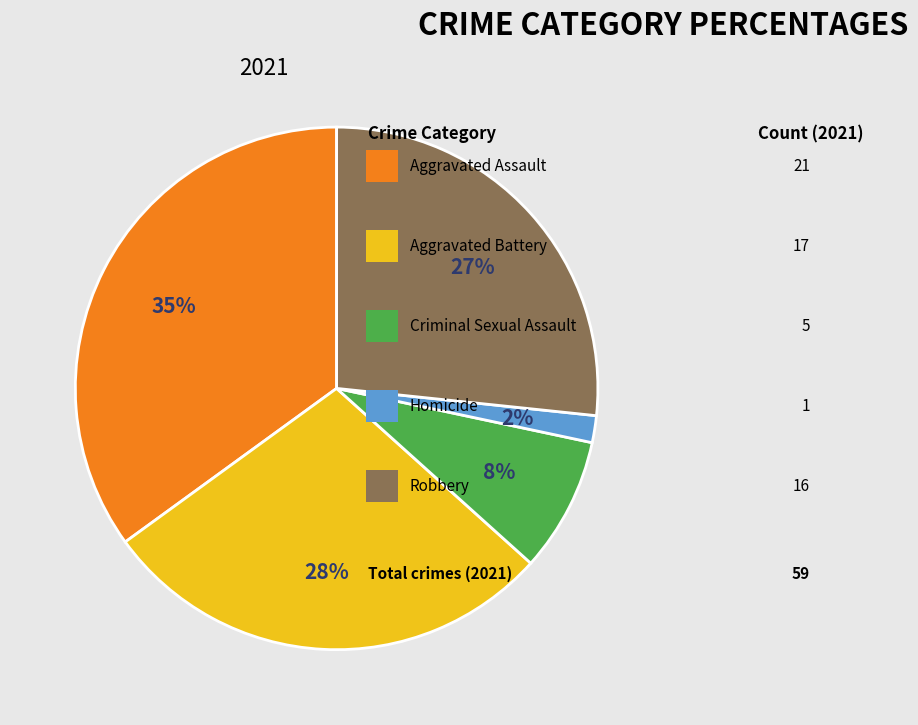

Is there any slice that represents more than half of the pie?

No